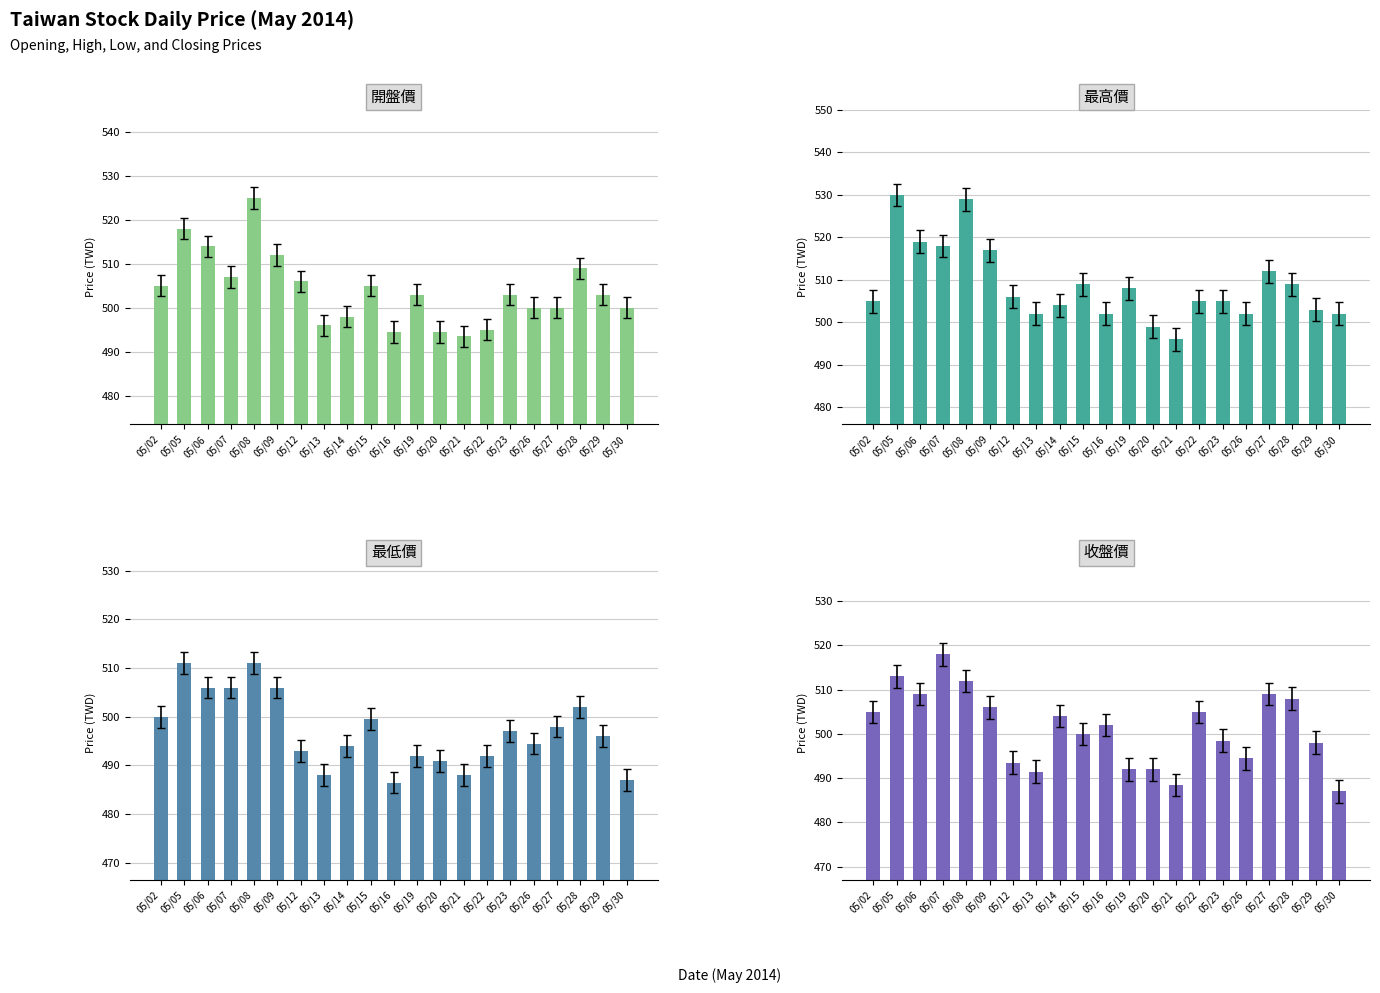

How many data points in 最低價 are above 496?

10